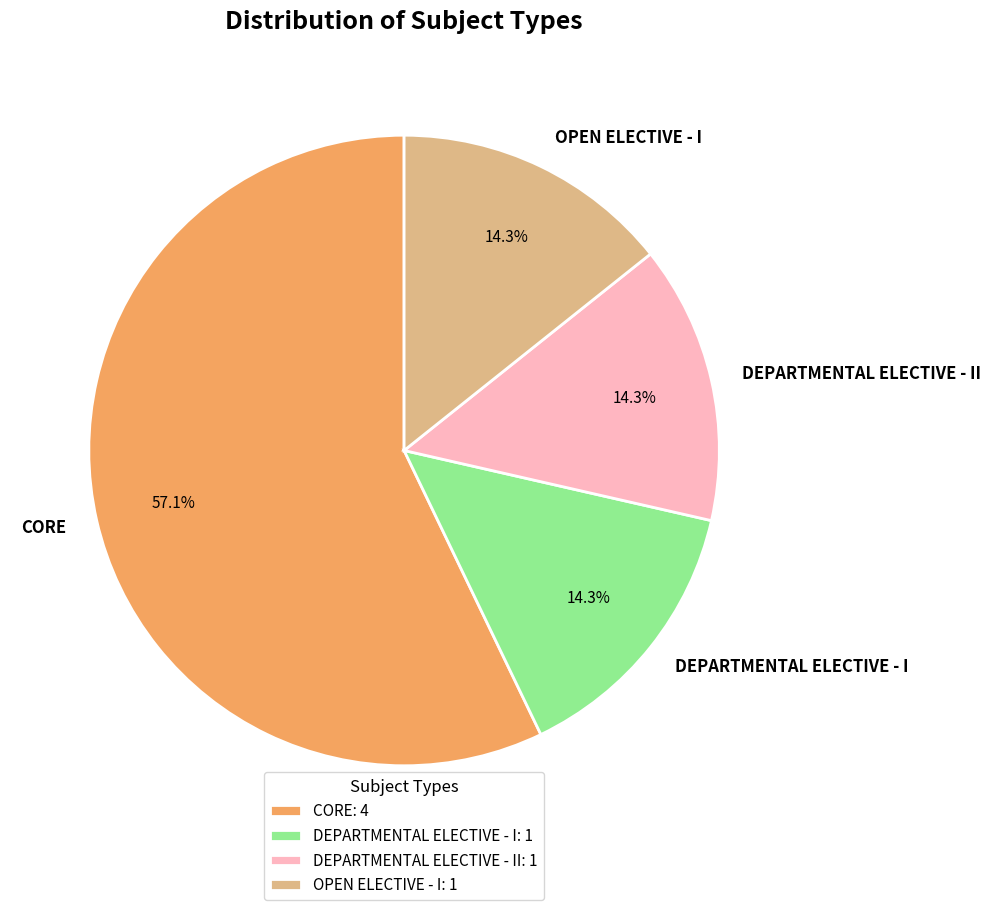

Between OPEN ELECTIVE - I and CORE, which is larger?

CORE